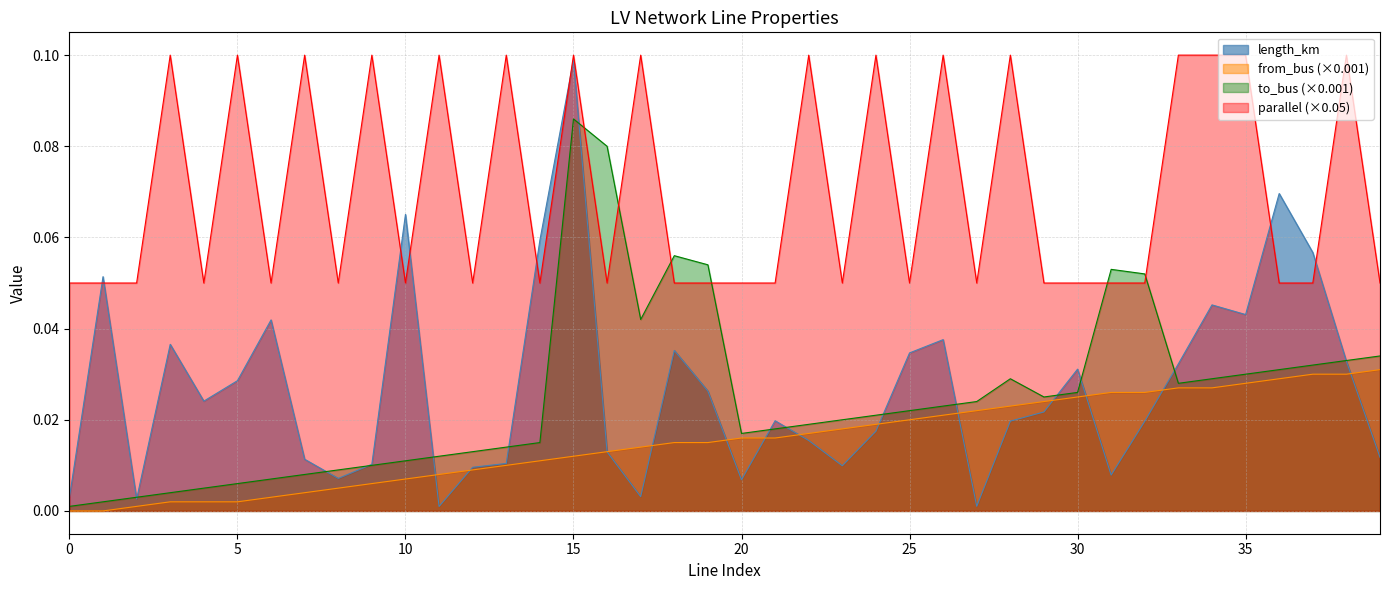

How many intersections are there between parallel and length_km?

8